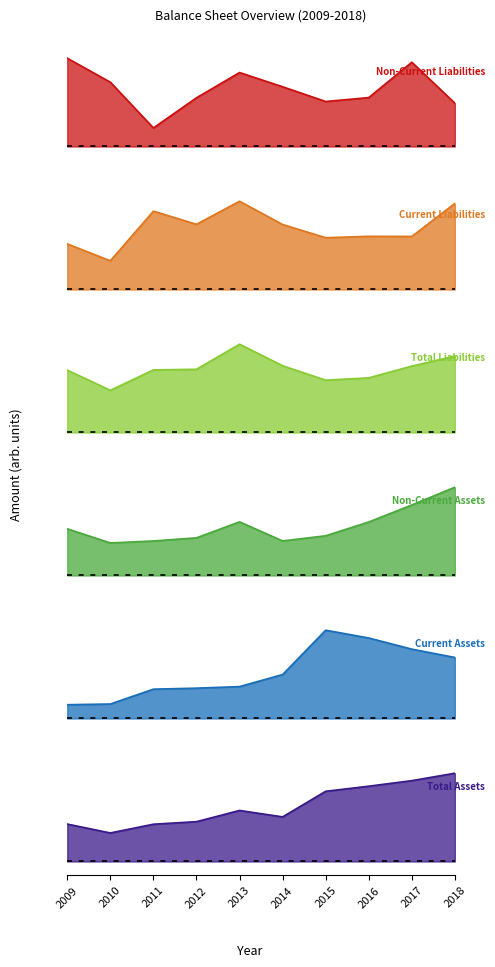

At 2017, list the series in order from smallest to largest.

Total Assets, Current Liabilities, Current Assets, Total Liabilities, Non-Current Assets, Non-Current Liabilities